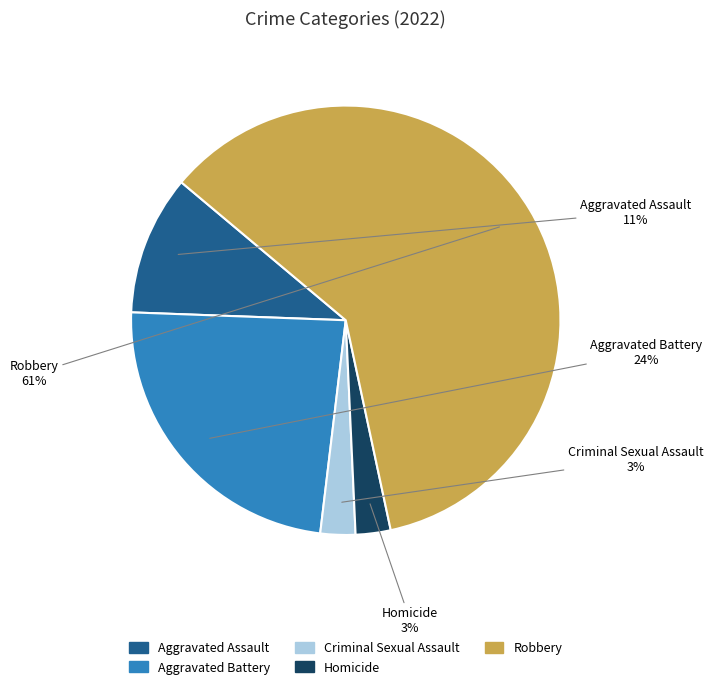

Between Homicide and Aggravated Assault, which is larger?

Aggravated Assault